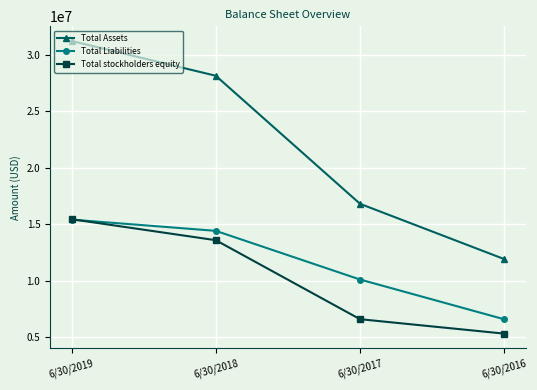

What is the sum of all Total Assets values?

88054971